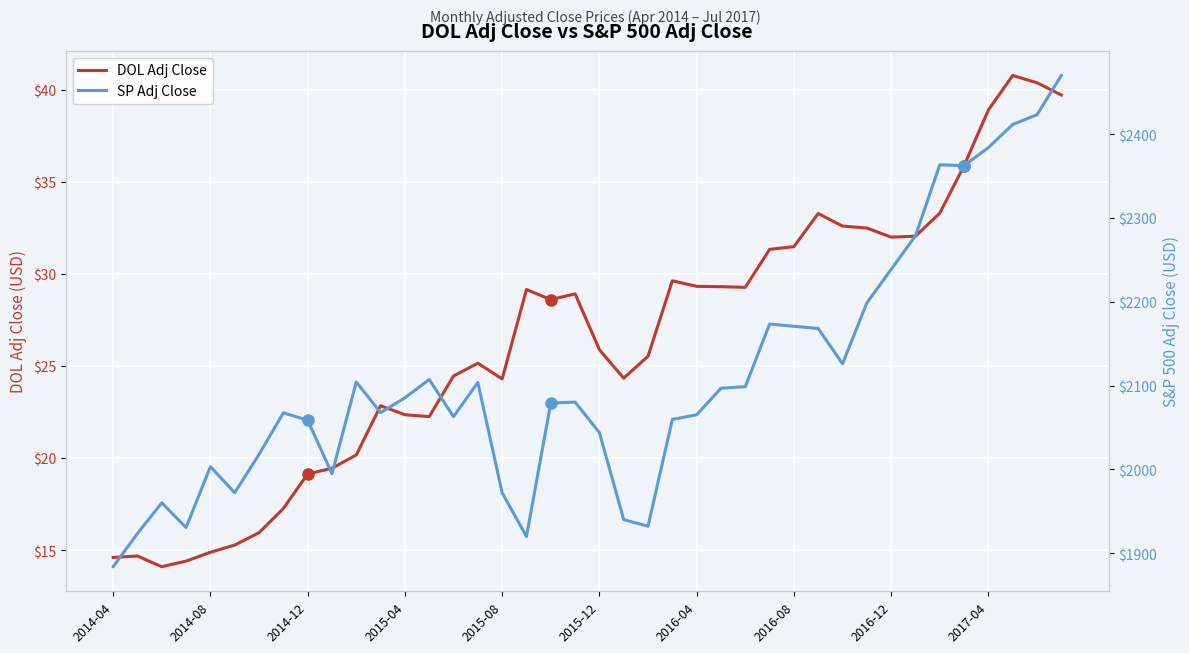

The value of SP Adj Close at 38 is 2423.4. True or false?

True